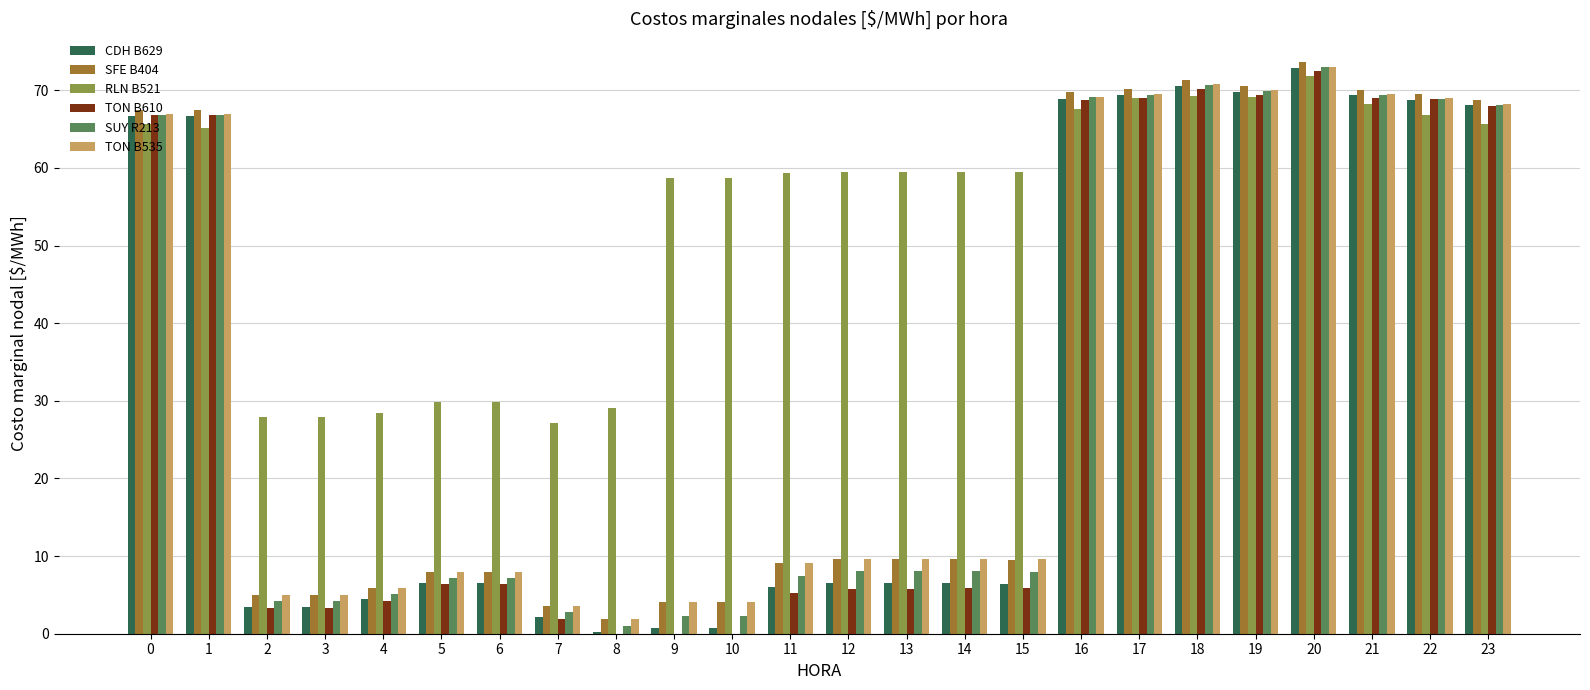

What is the total value across all series at 6?

65.9